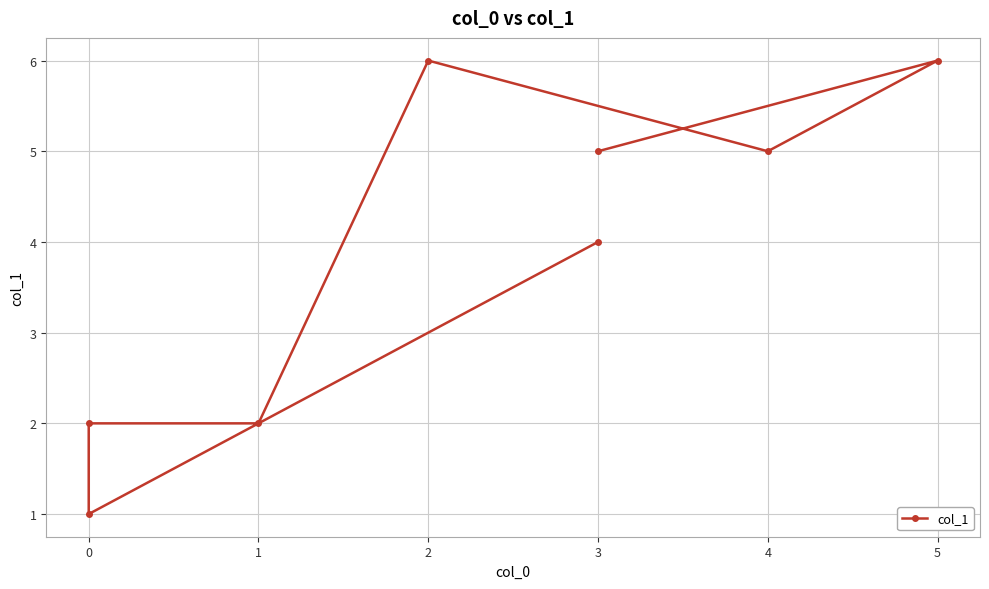

Count the number of values greater than 5.

2